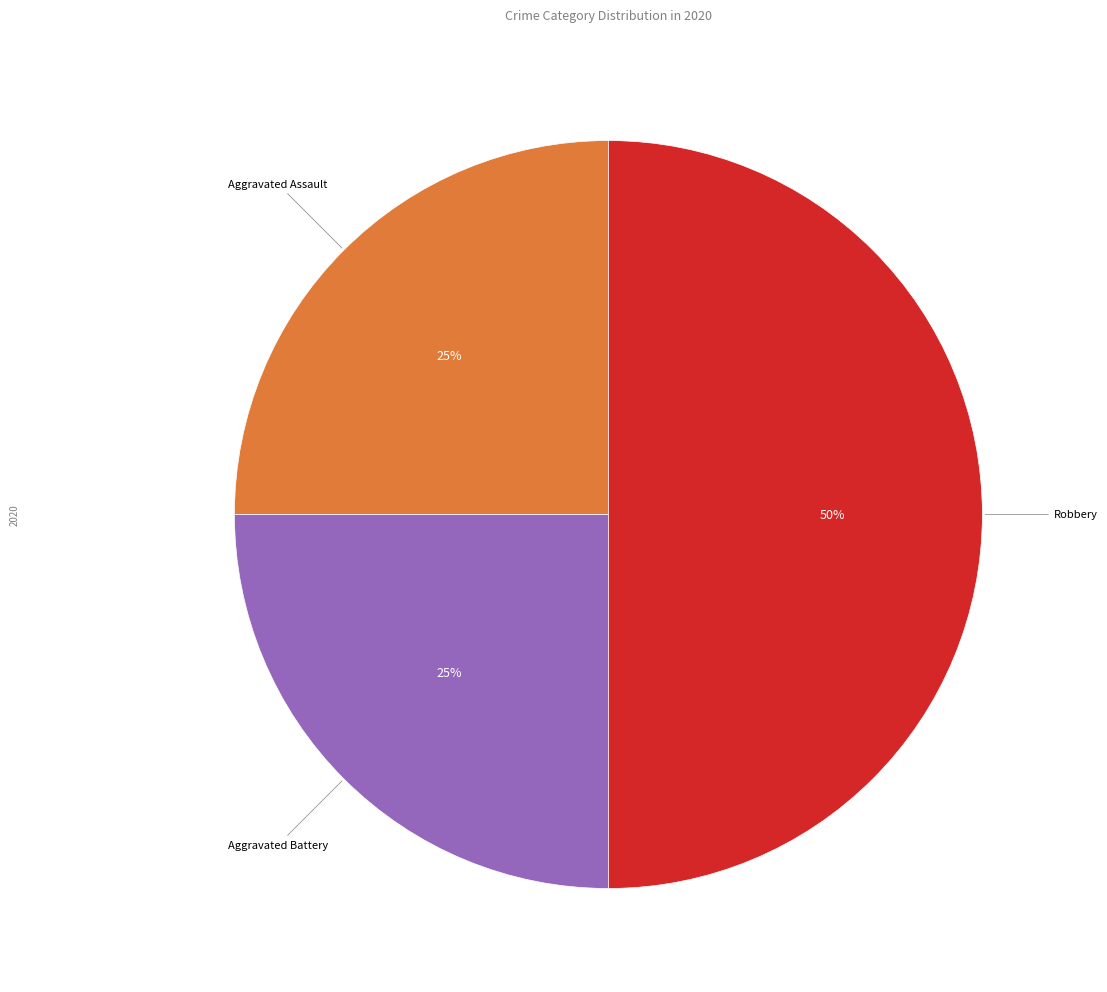

To the nearest percent, what is the difference between the largest and smallest slice percentages?

25%